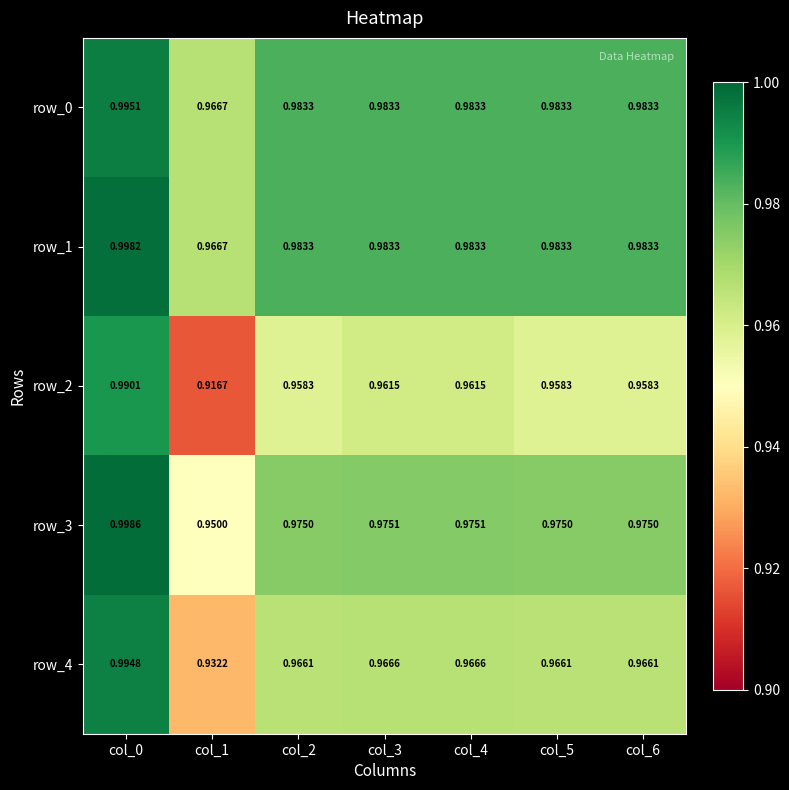

At which category does the chart reach its minimum across all series?

col_1